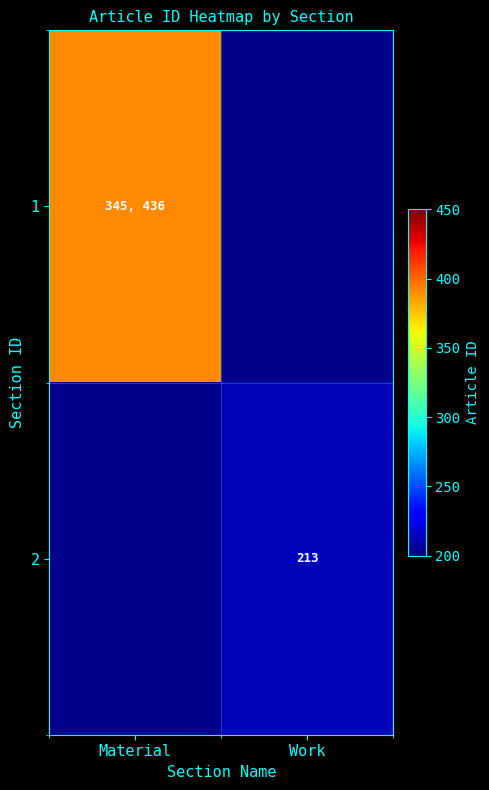

The 2 series shows 213.0 at Work. True or false?

True